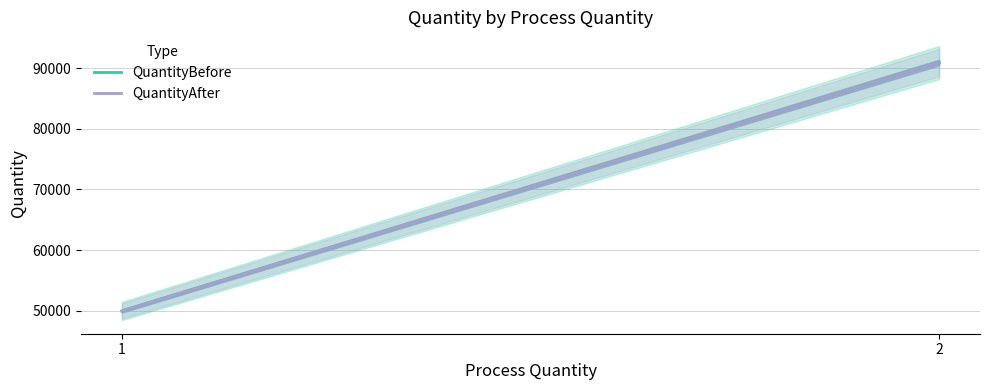

What is the value of the QuantityAfter point at the 1st from the left?

49944